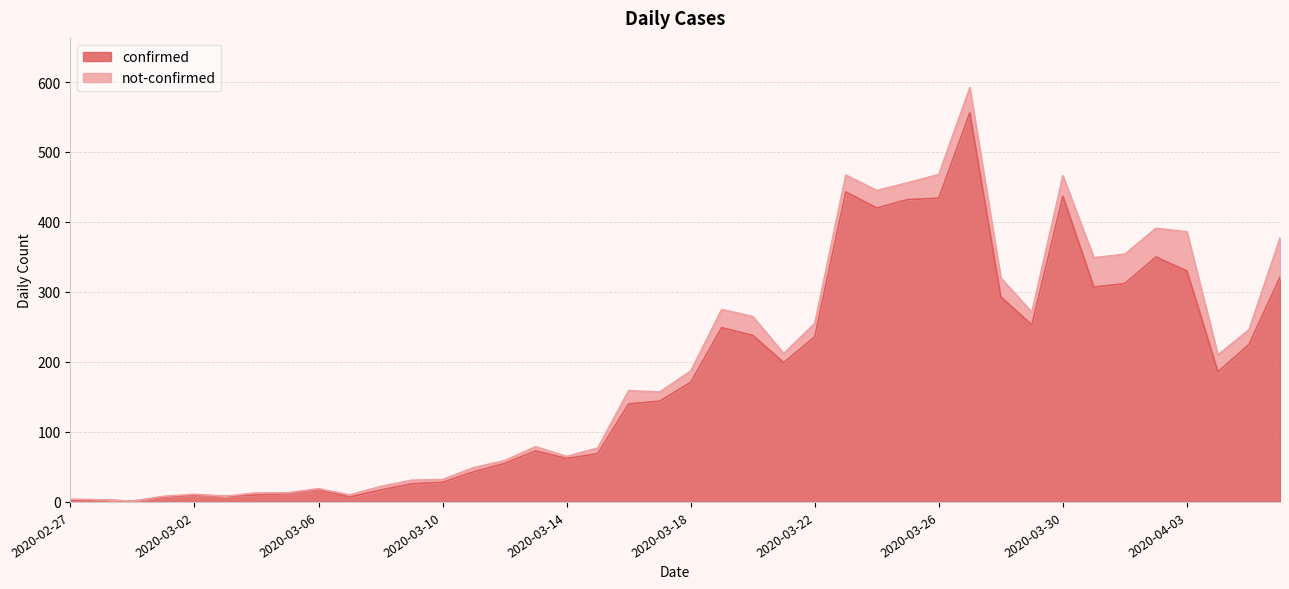

Which has a higher value, 2020-03-20 or 2020-03-26?

2020-03-26